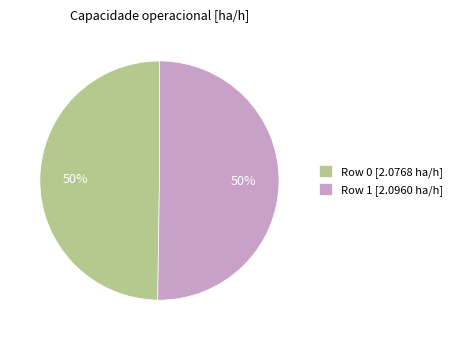

Combined, do Row 0 [2.0768 ha/h] and Row 1 [2.0960 ha/h] account for over 50%?

Yes